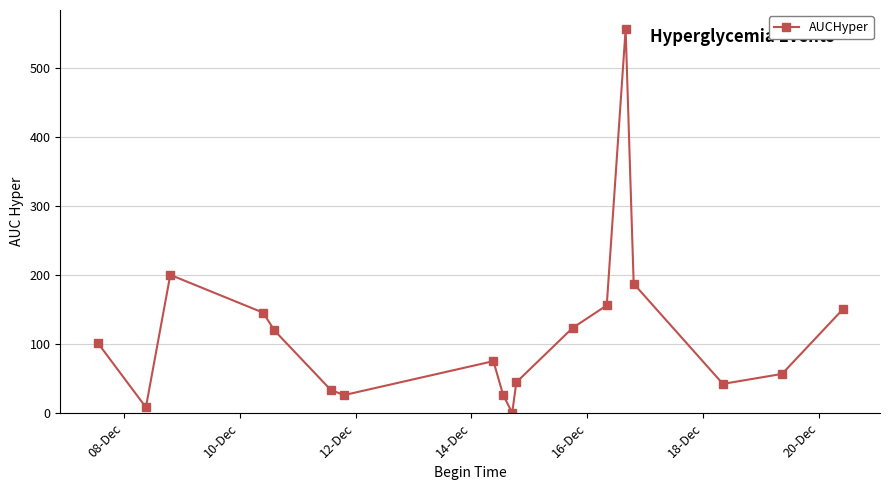

What is the smallest value displayed?

0.3